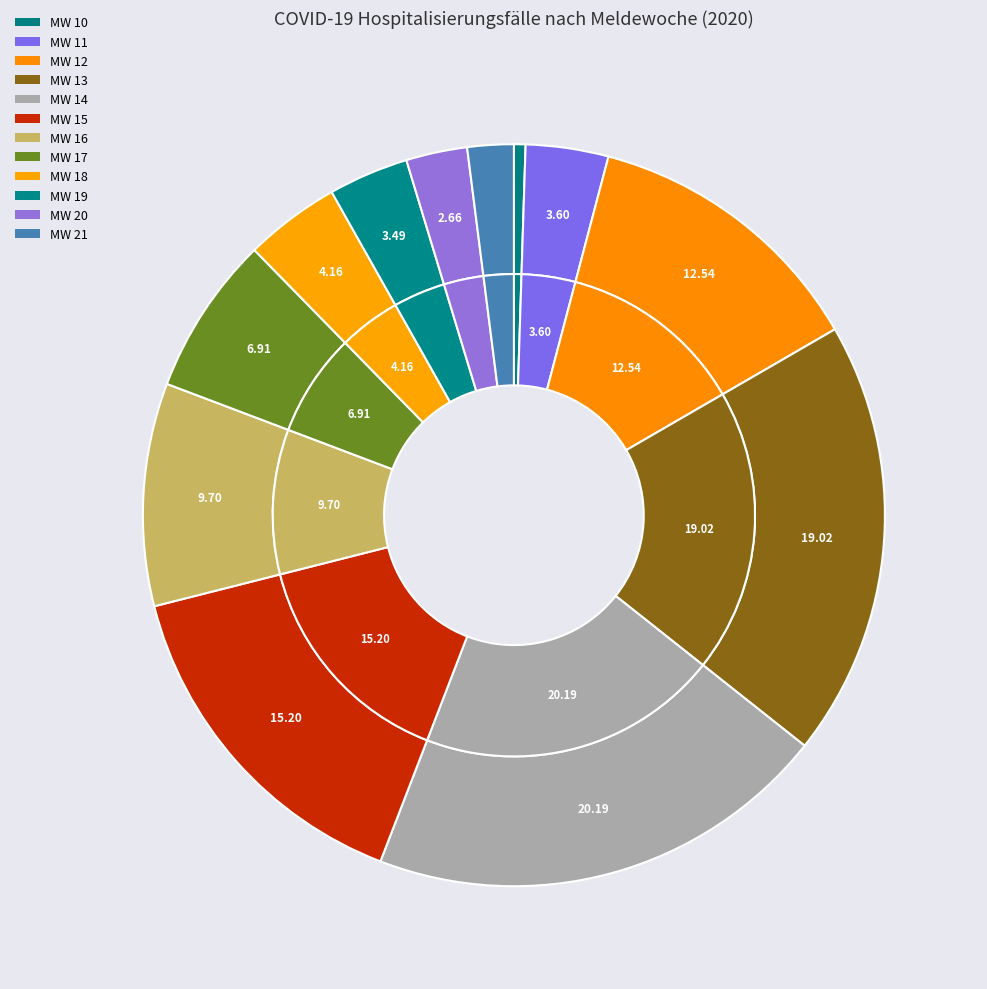

To the nearest percent, what is the combined percentage of MW 15 and MW 21?

17%